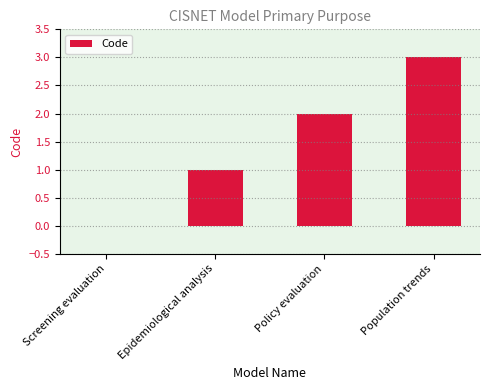

What is the sum of the values at Policy evaluation and Epidemiological analysis?

3